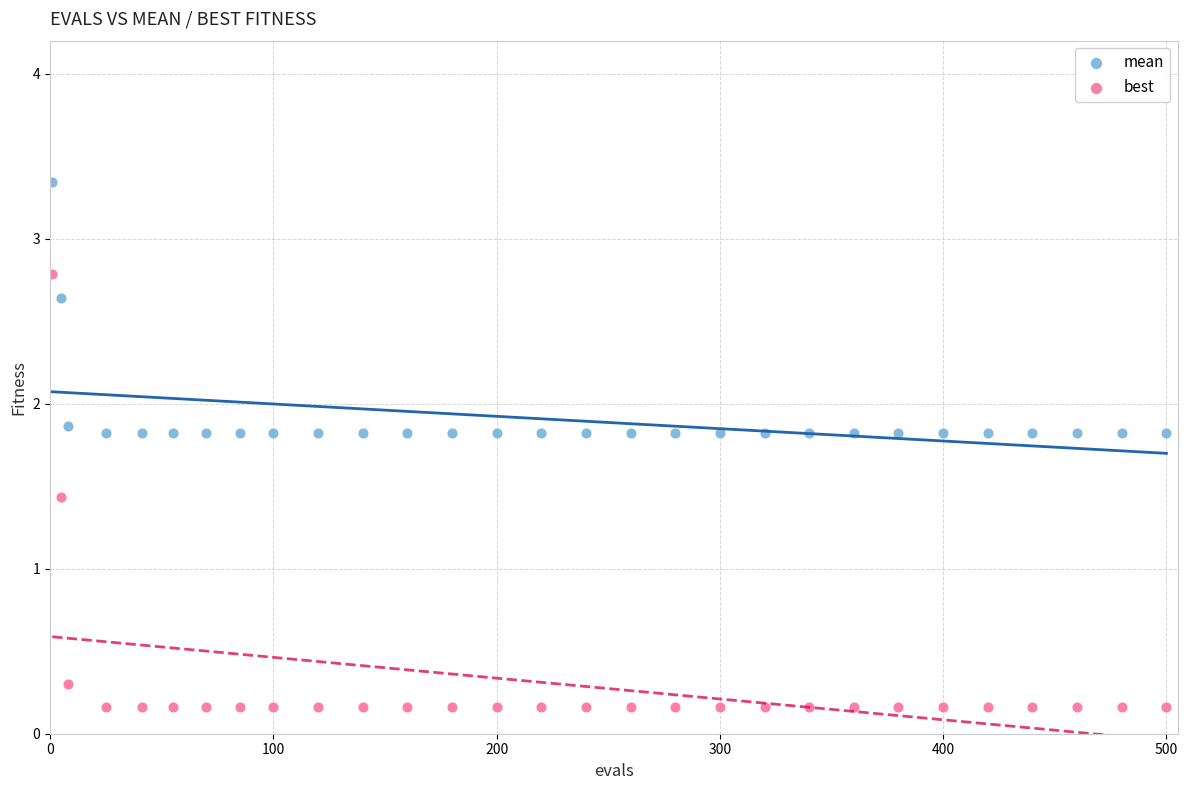

Which series contains the lowest Y value?

best